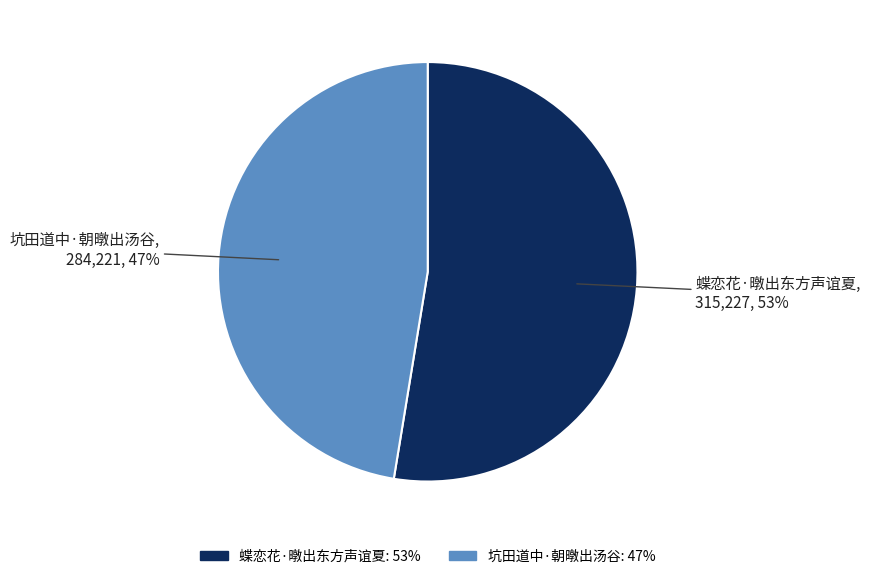

How many segments does this pie chart have?

2